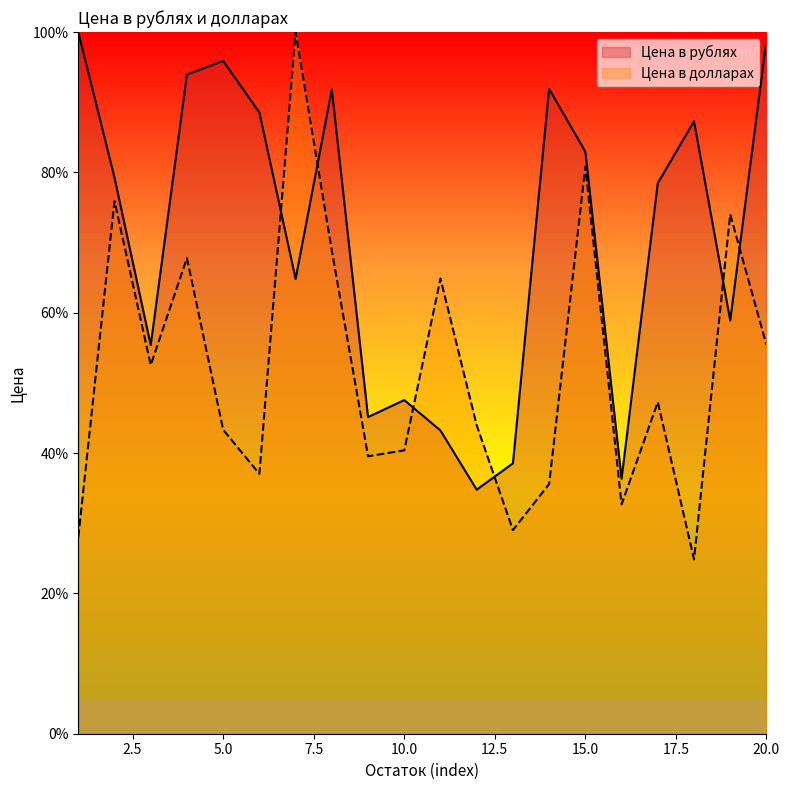

At which category does Цена в рублях reach its first local peak?

5.0